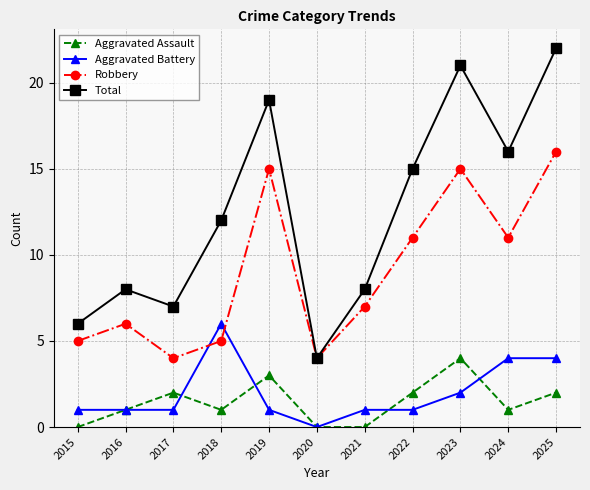

What is the sum of all Aggravated Assault values?

16